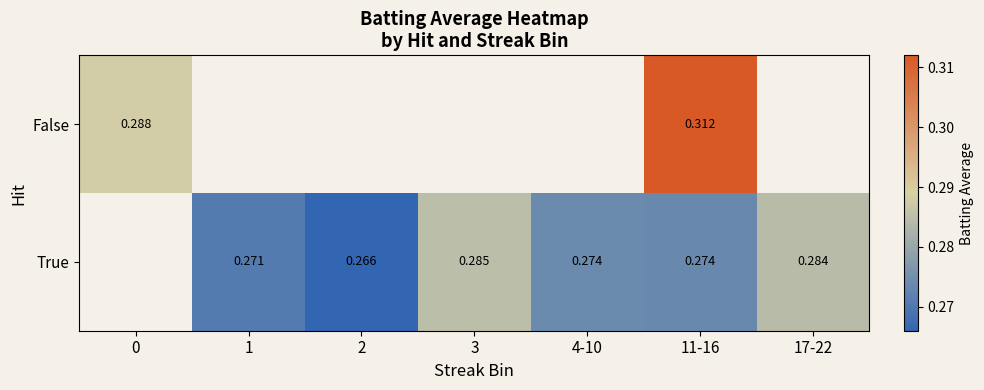

At which category does the chart reach its minimum across all series?

2